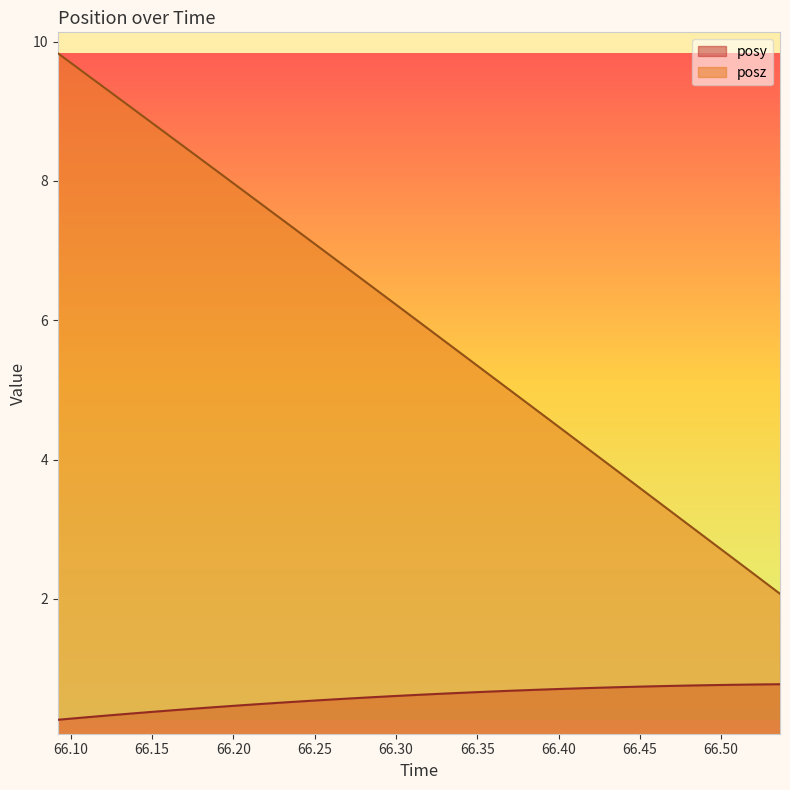

The value of posy at 66.41144 is 1.0. True or false?

False